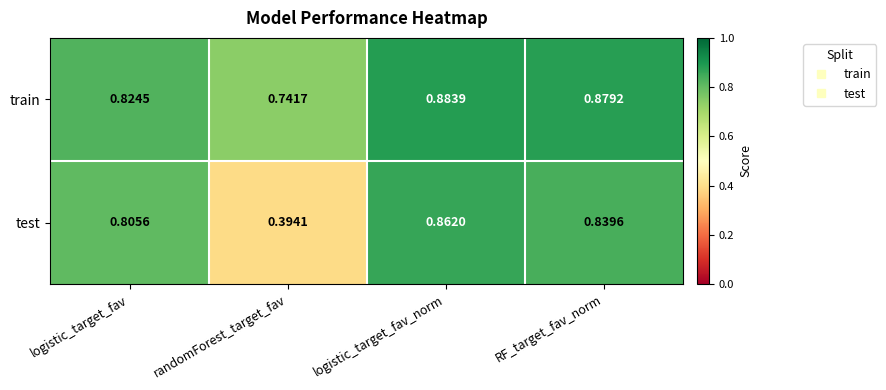

Which series has the largest range (max minus min)?

test